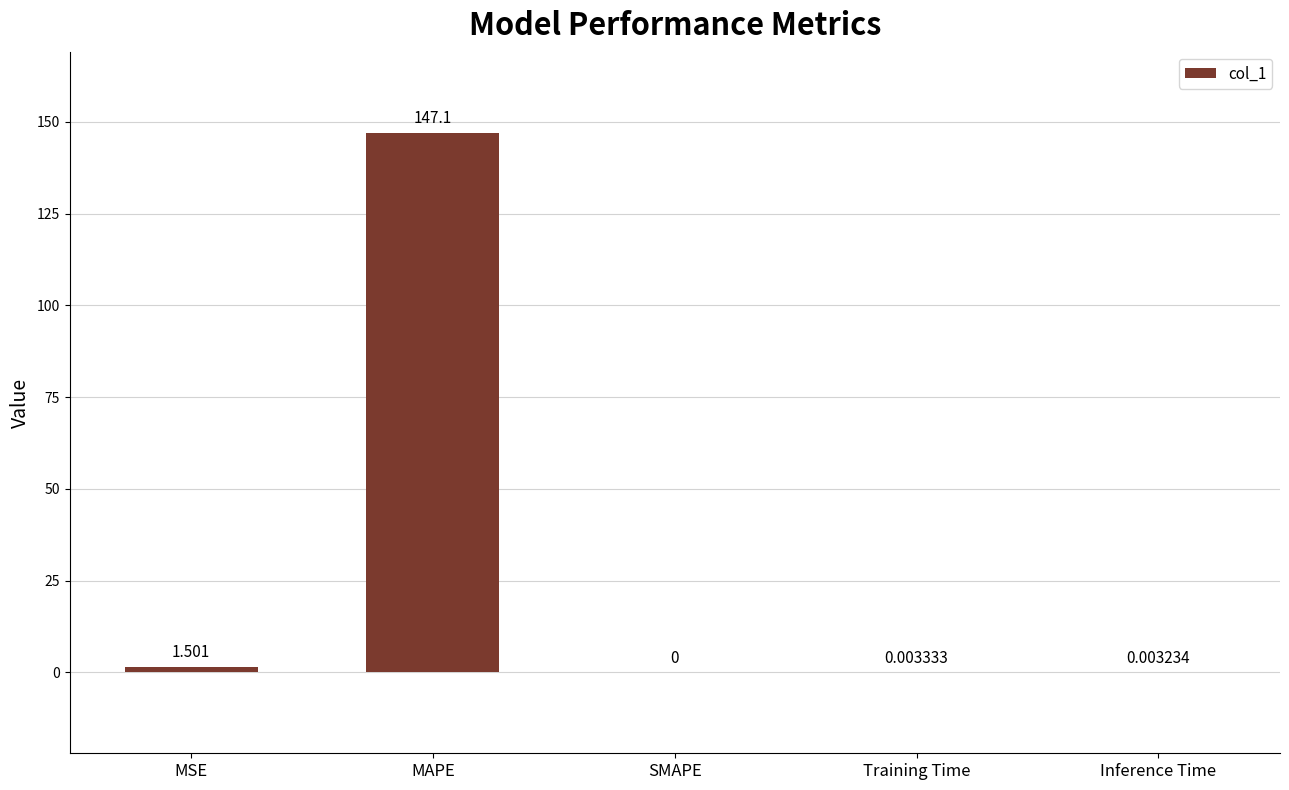

At which category does the chart reach its peak across all series?

MAPE